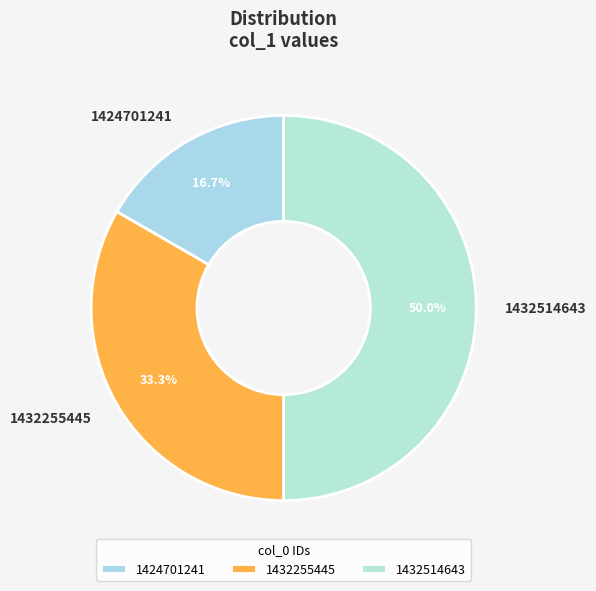

To the nearest percent, what is the combined percentage of 1432514643 and 1424701241?

67%